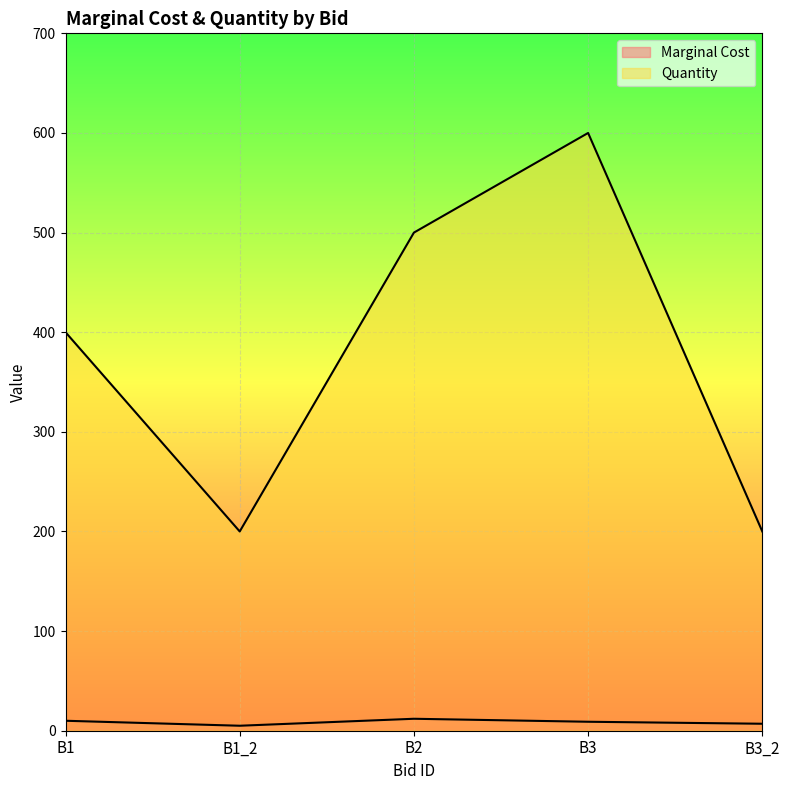

What value does the Marginal Cost series have at B2?

12